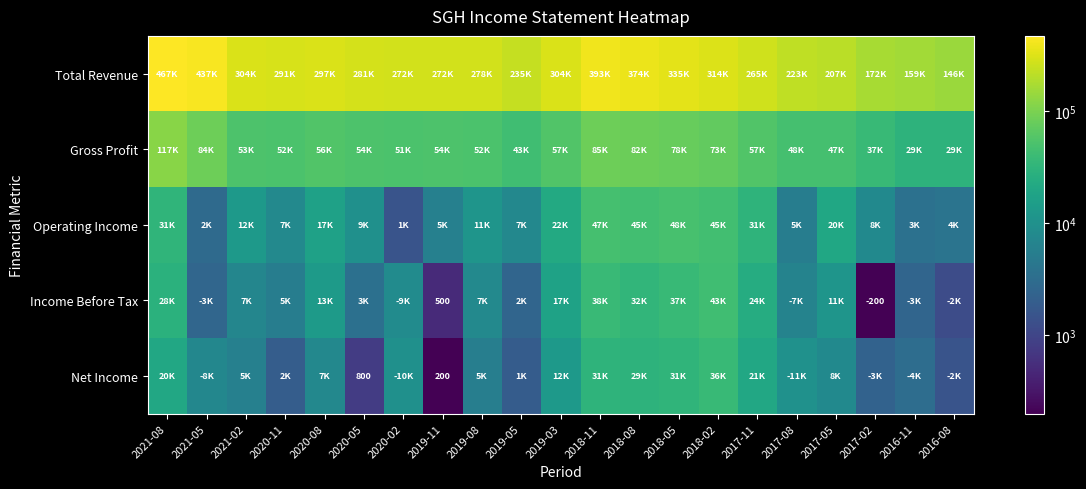

The Net Income series shows 73 at 2019-11. True or false?

False